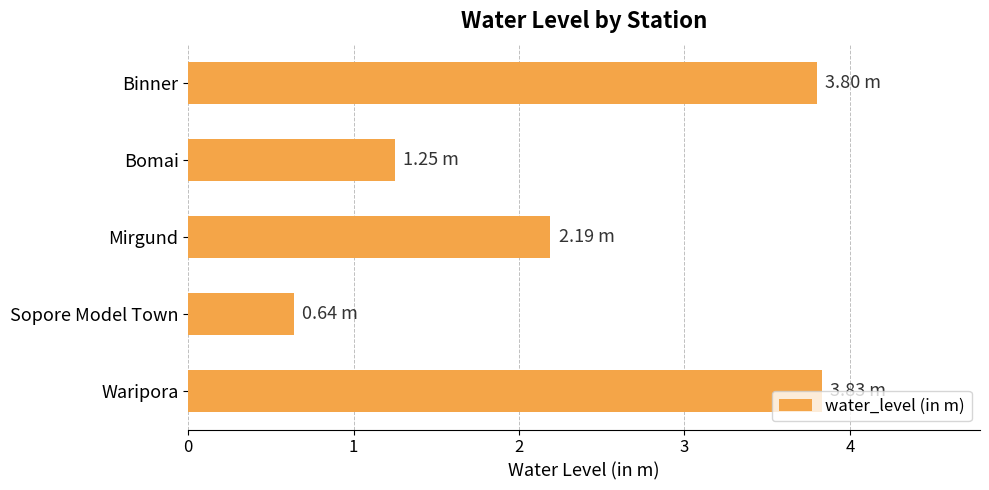

Does the chart contain stacked bars?

No